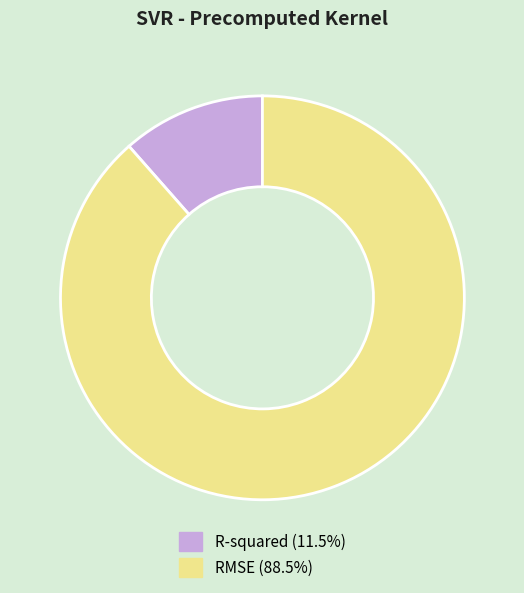

Count the number of slices in the pie.

2